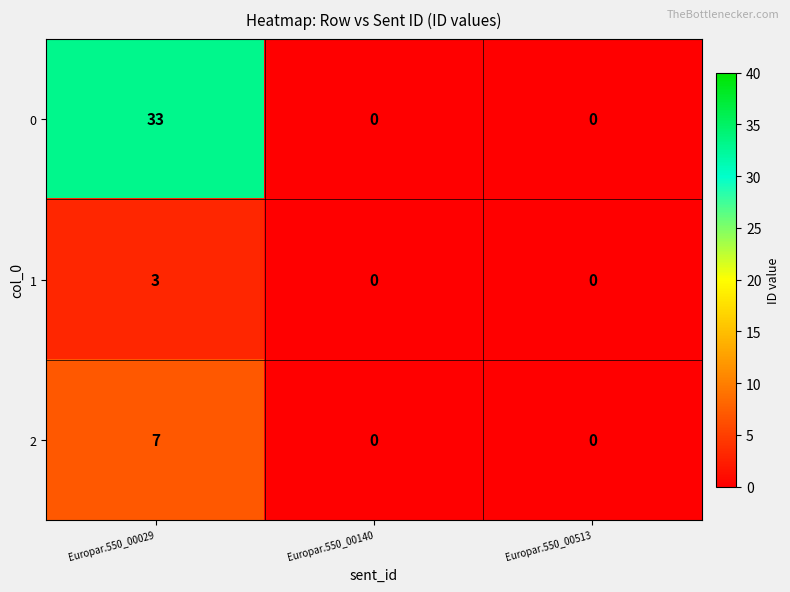

Count the number of data series in this chart.

3